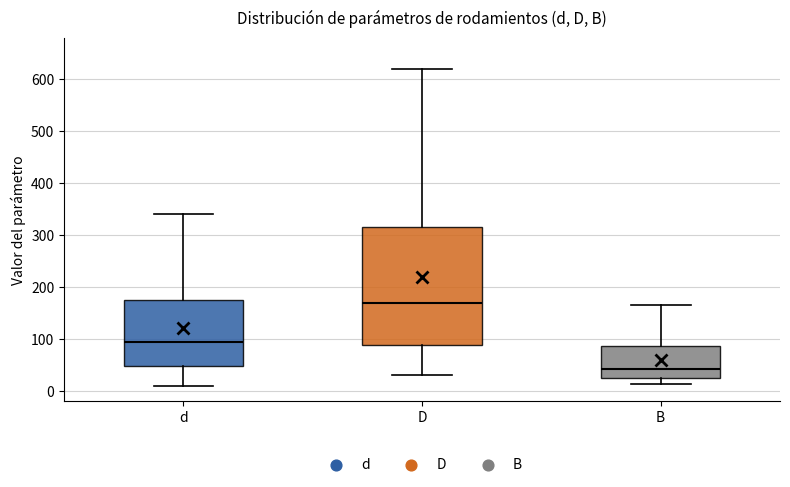

Comparing the boxes themselves (not the whiskers), which one is the tallest?

D